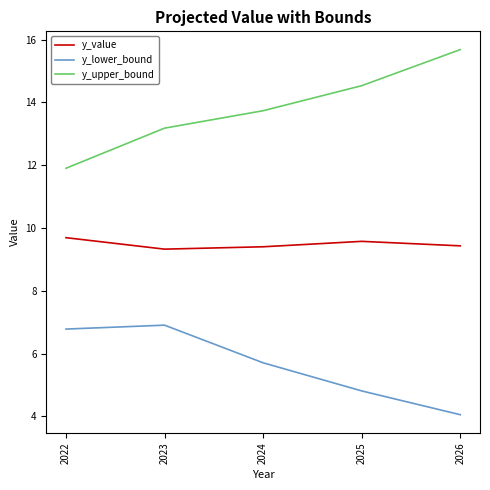

Reading left to right, what are all the values shown in this chart?

y_value: 2022=9.7	2023=9.3	2024=9.4	2025=9.6	2026=9.4
y_lower_bound: 2022=6.8	2023=6.9	2024=5.7	2025=4.8	2026=4.1
y_upper_bound: 2022=11.9	2023=13.2	2024=13.7	2025=14.5	2026=15.7